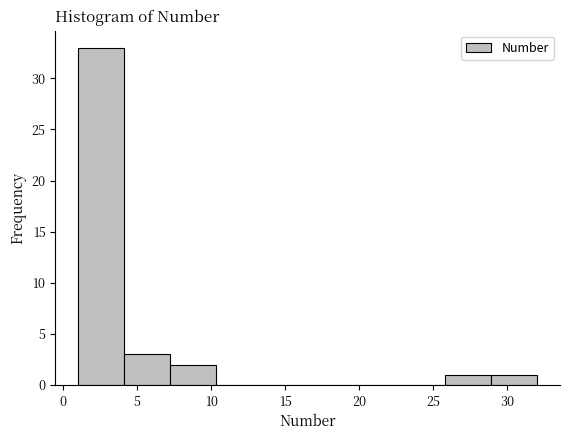

Which range on the x-axis has the tallest bar?

1.0 to 4.1